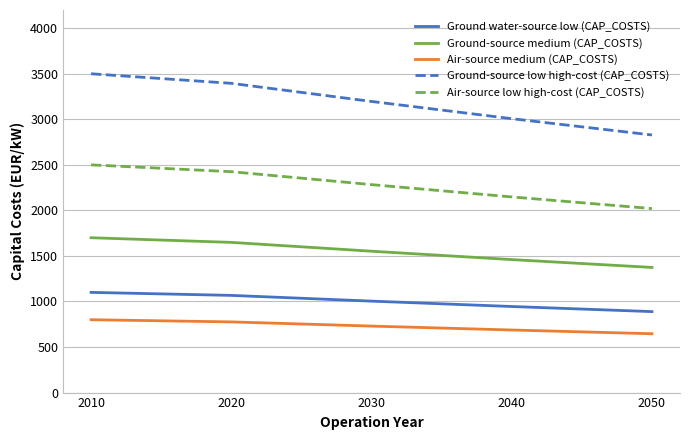

Reading right to left, what are all the values shown in this chart?

Ground water-source low (CAP_COSTS): 889	945	1004	1067	1100
Ground-source medium (CAP_COSTS): 1374	1460	1552	1649	1700
Air-source medium (CAP_COSTS): 646	687	730	776	800
Ground-source low high-cost (CAP_COSTS): 2828	3007	3196	3395	3500
Air-source low high-cost (CAP_COSTS): 2020	2148	2283	2425	2500